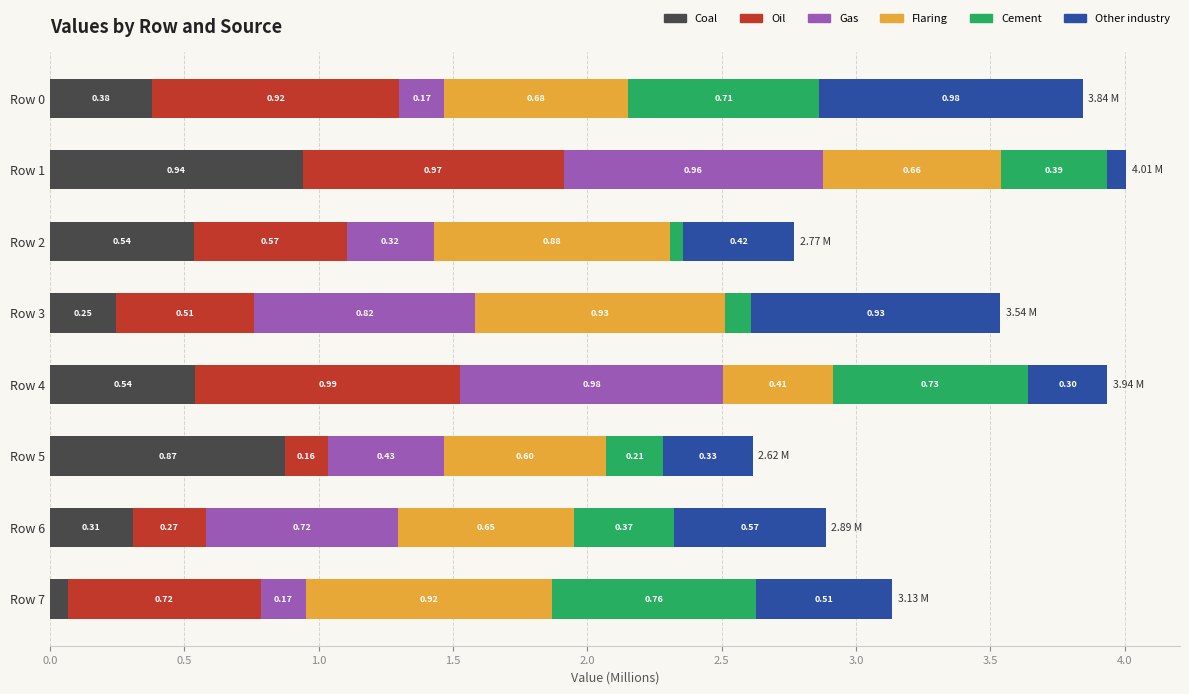

Count the number of data series in this chart.

6